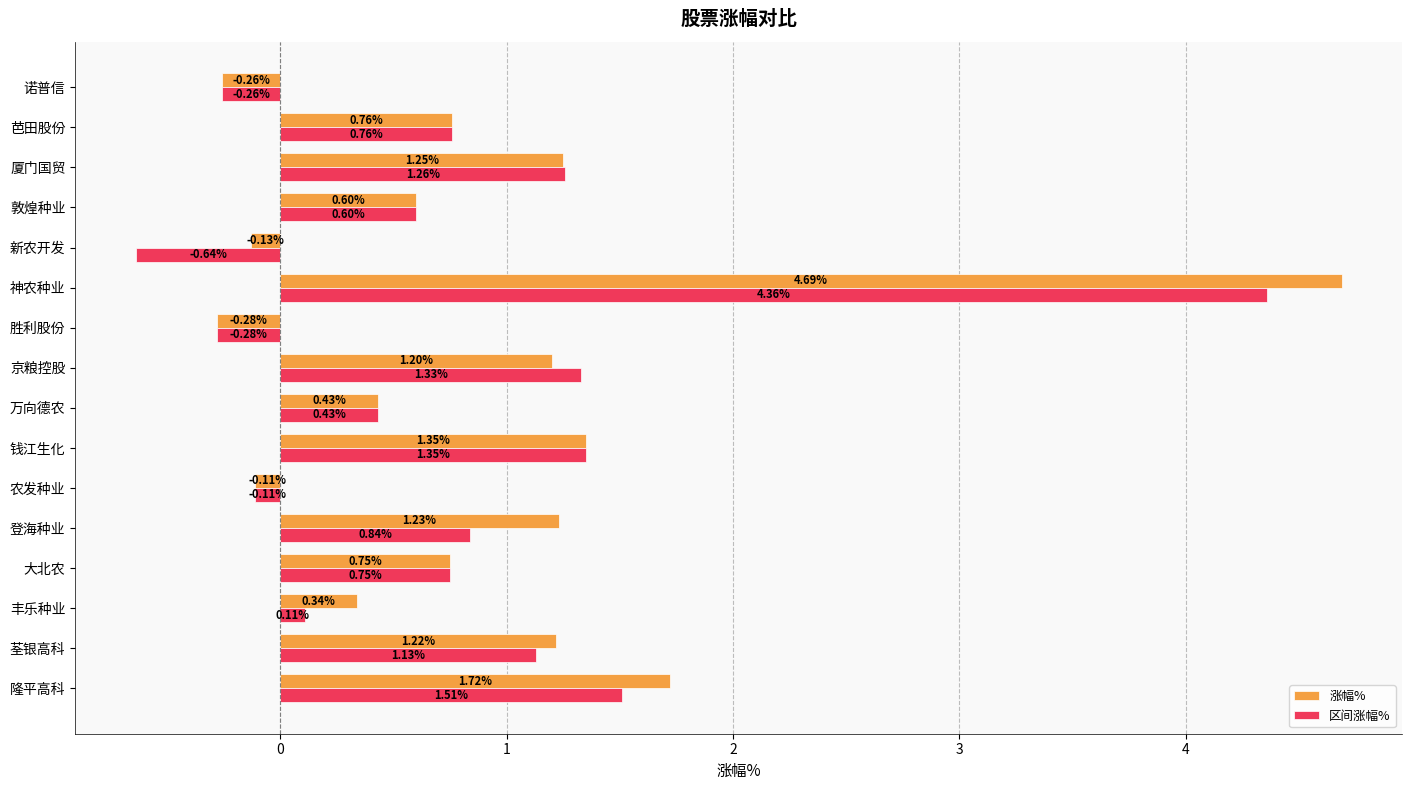

Count the number of data series in this chart.

2